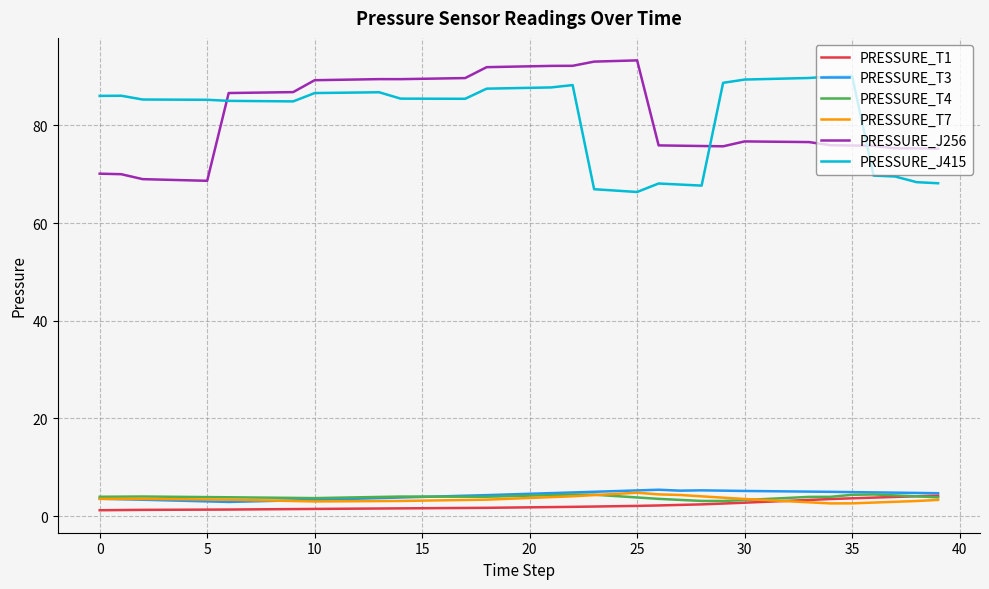

What are all the series names shown in the legend?

PRESSURE_T1, PRESSURE_T3, PRESSURE_T4, PRESSURE_T7, PRESSURE_J256, PRESSURE_J415